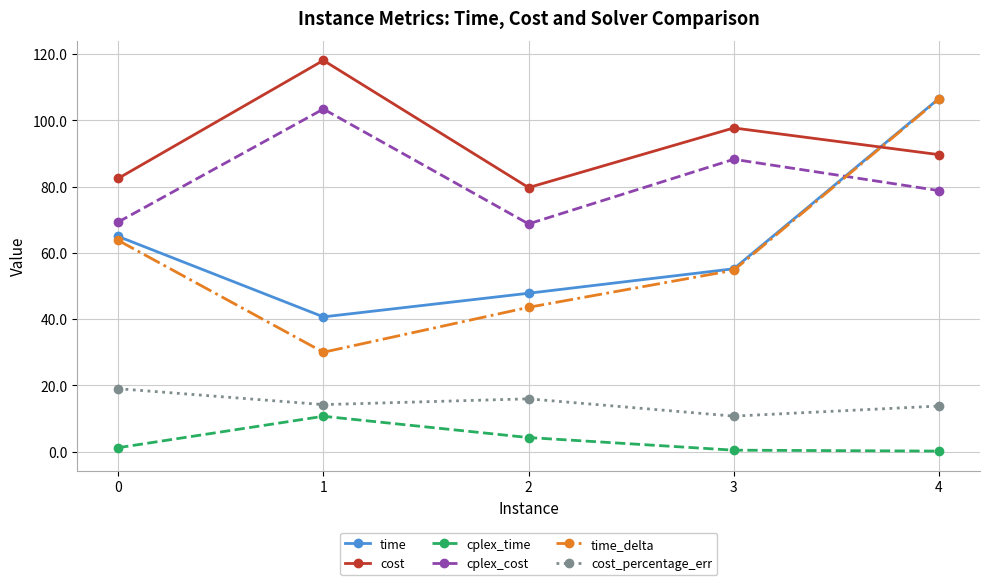

How many categories are shown in the chart?

5